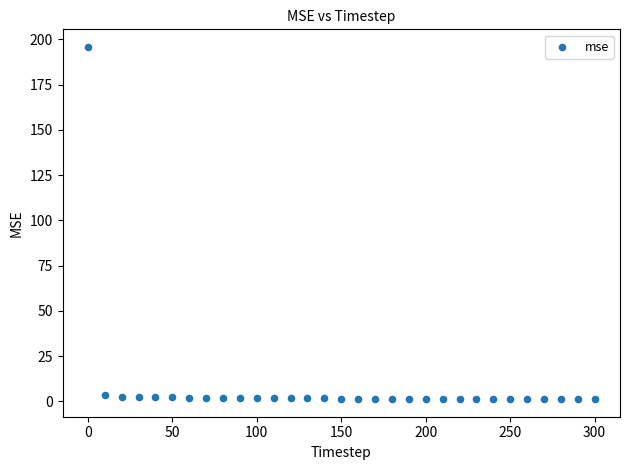

What is the range of Y values (max minus min)?

194.5